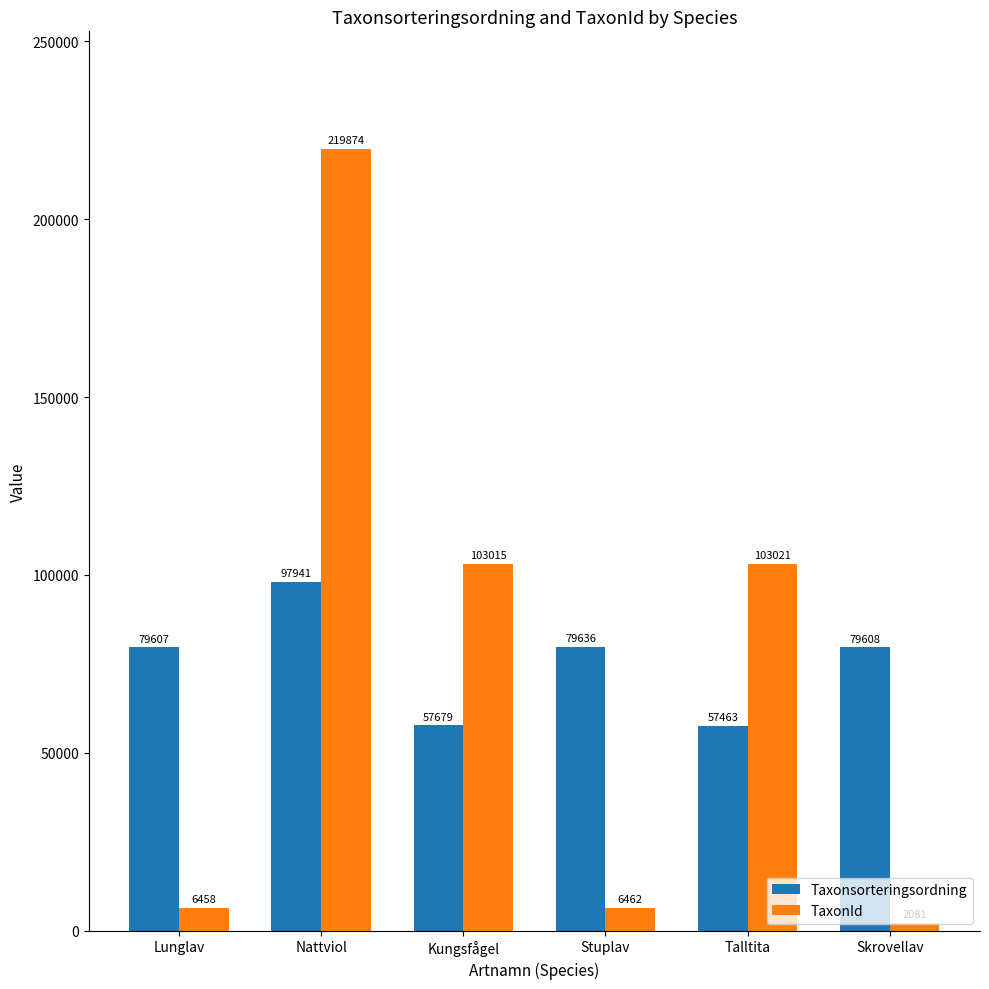

Reading left to right, extract all data points from this chart.

Taxonsorteringsordning: 79607	97941	57679	79636	57463	79608
TaxonId: 6458	219874	103015	6462	103021	2081